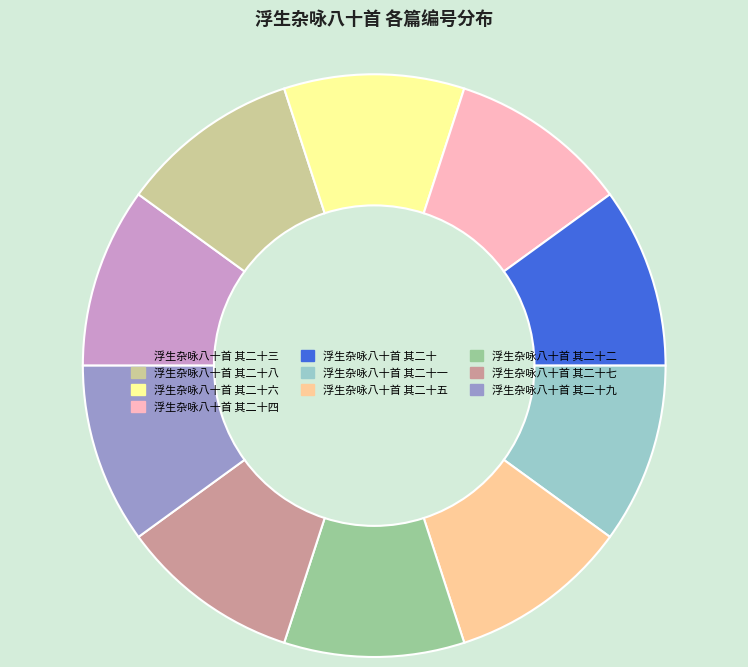

Is the sum of 浮生杂咏八十首 其二十四 and 浮生杂咏八十首 其二十八 greater than half?

No